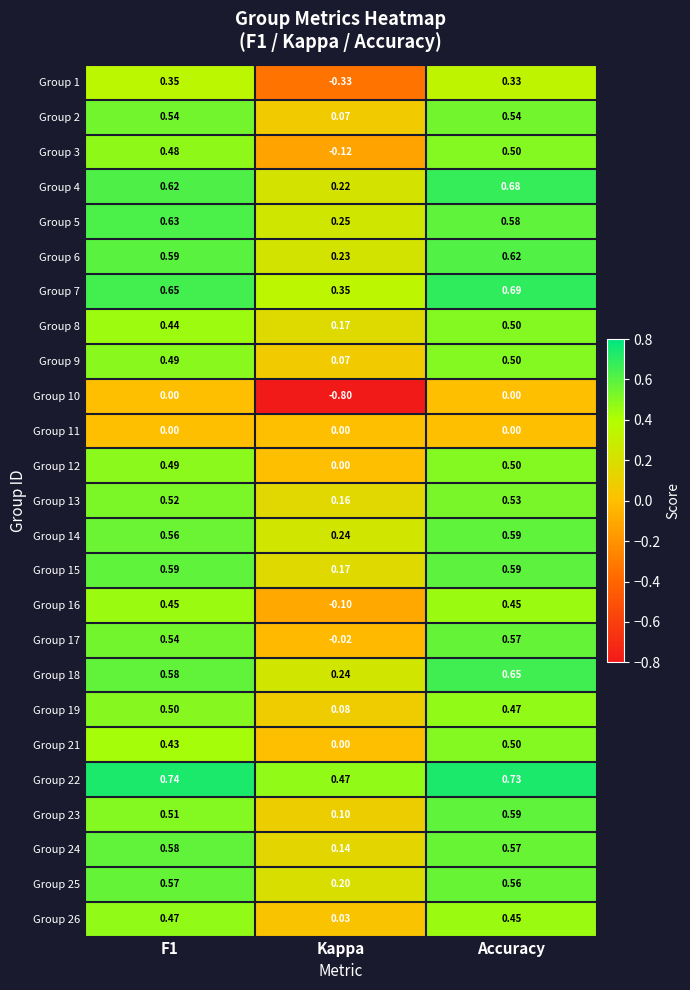

Where is Group 25 nearest to the value 0?

Kappa